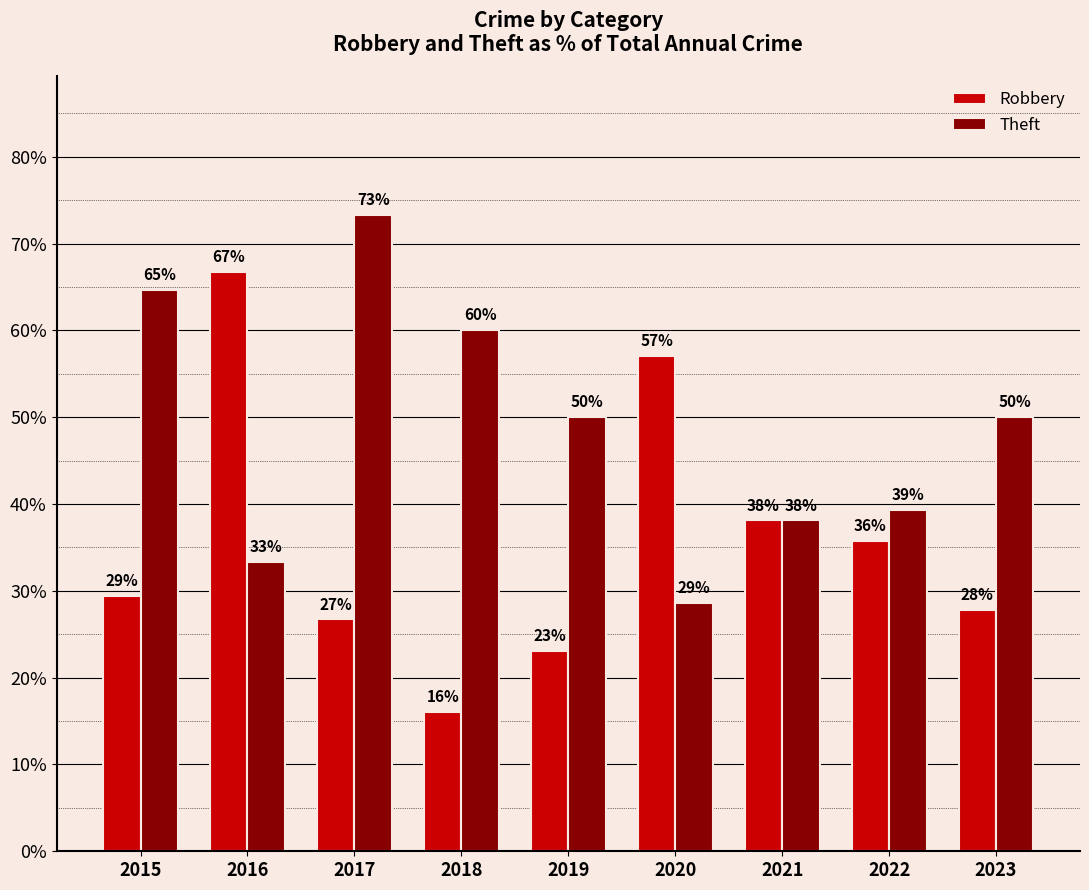

Between 2016 and 2019, which series saw the biggest shift?

Robbery